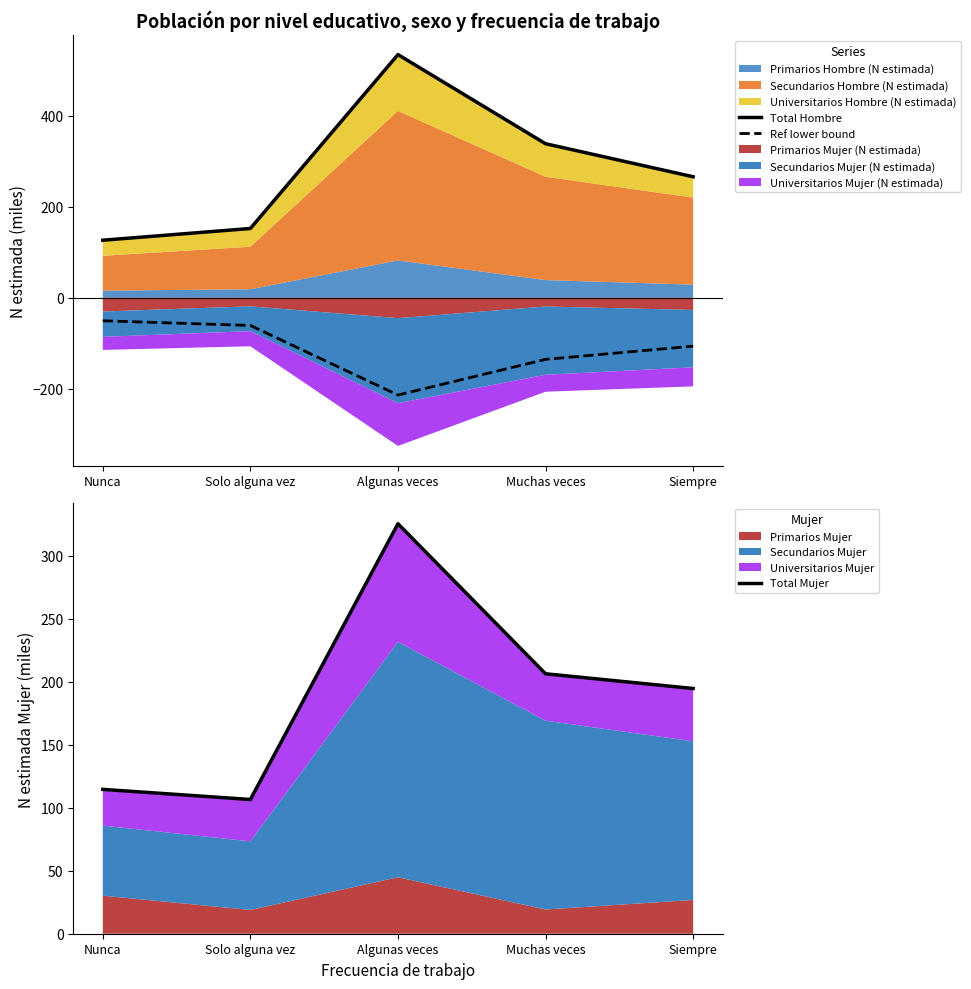

What is the value of the Ref lower bound point at the 2nd from the left?

-60.9